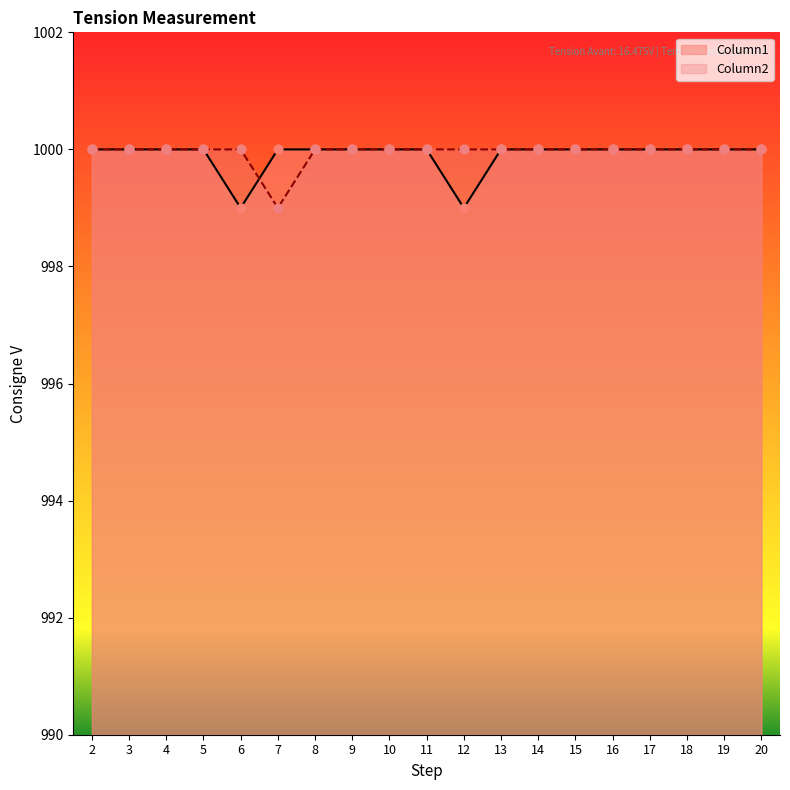

What are all the series names shown in the legend?

Column1, Column2